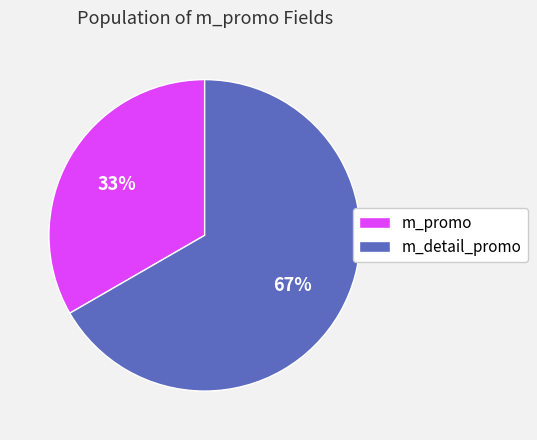

To the nearest percent, what is the average slice percentage?

50%